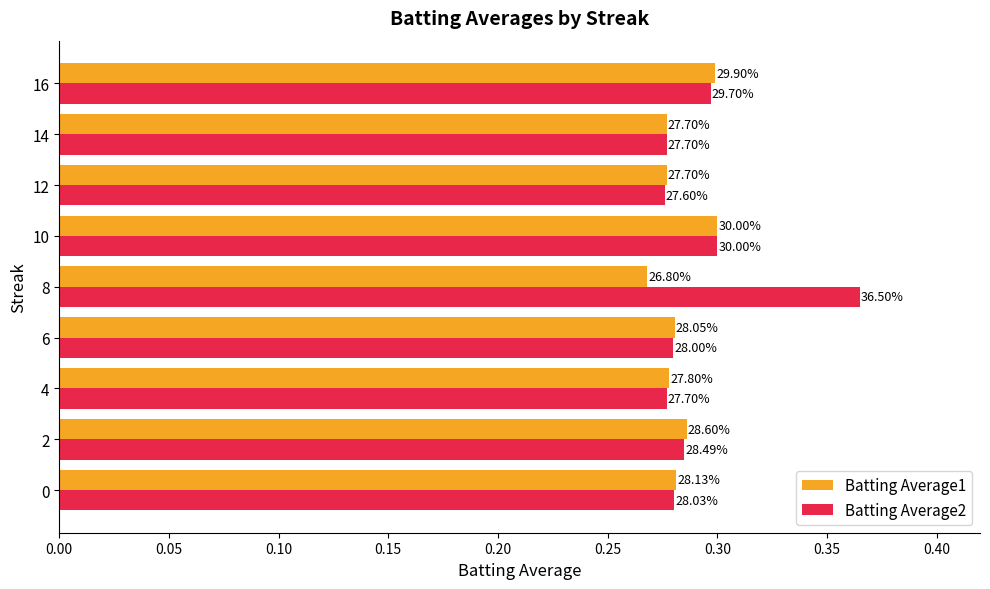

Which series has the widest spread of values?

Batting Average2